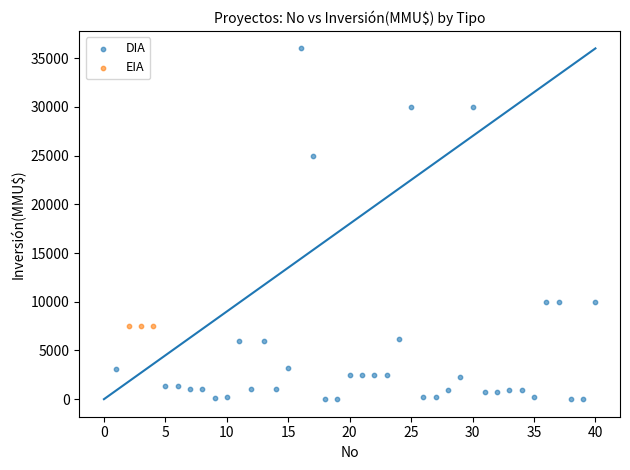

Which series reaches the minimum Y coordinate?

DIA